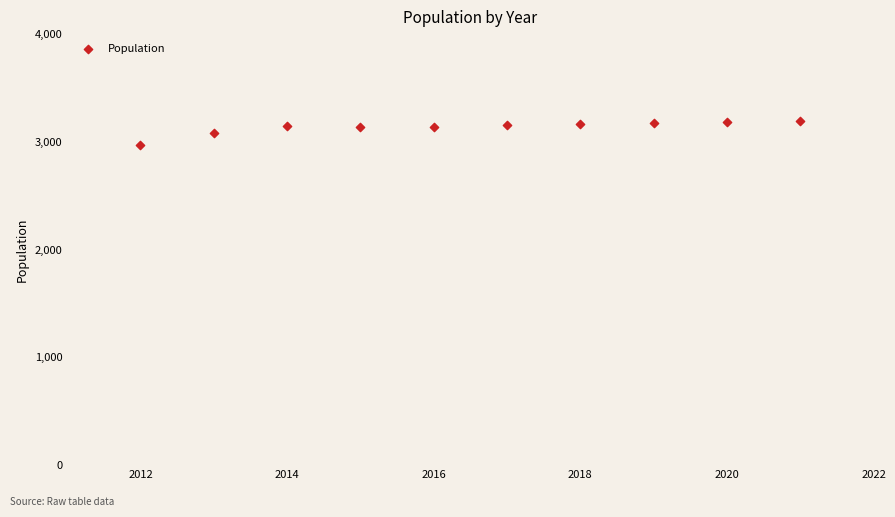

What is the average X value?

2016